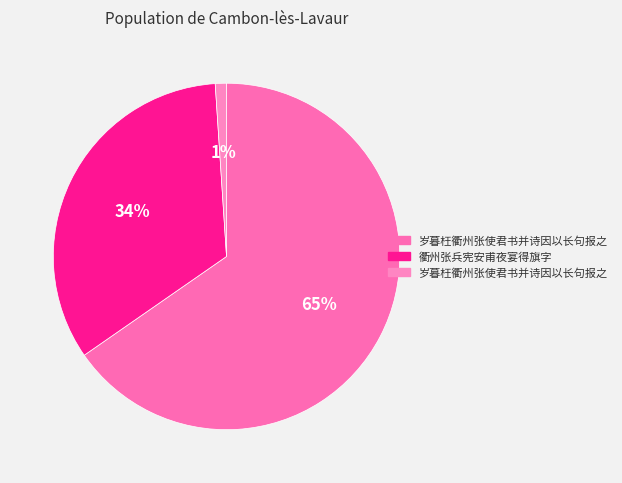

How many slices are in this pie chart?

3